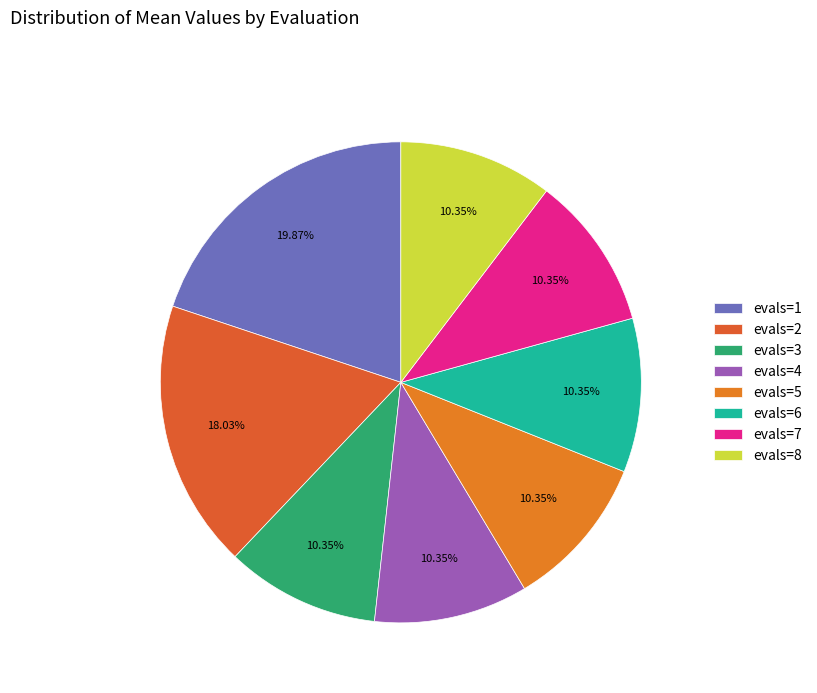

What percentage do evals=3 and evals=4 together represent?

20.7%